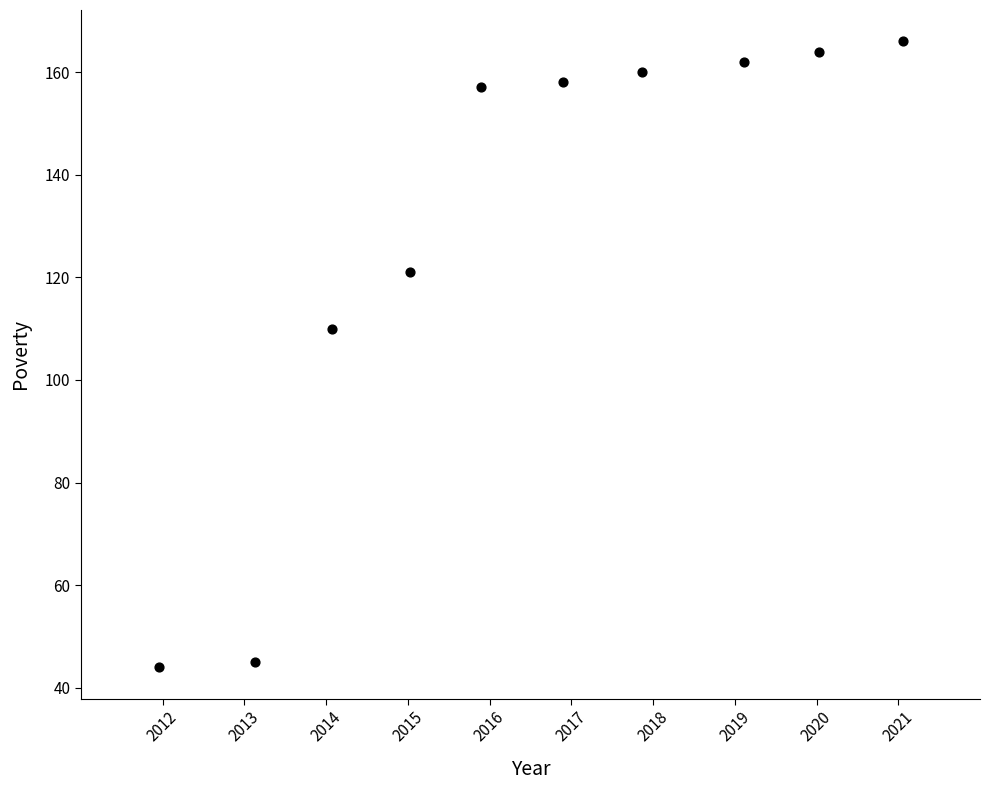

What Y value in the scatter plot is closest to 105?

110